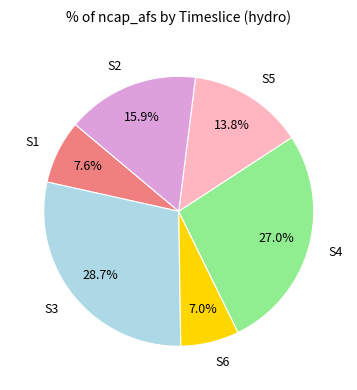

What is the smallest slice in the pie chart?

S6